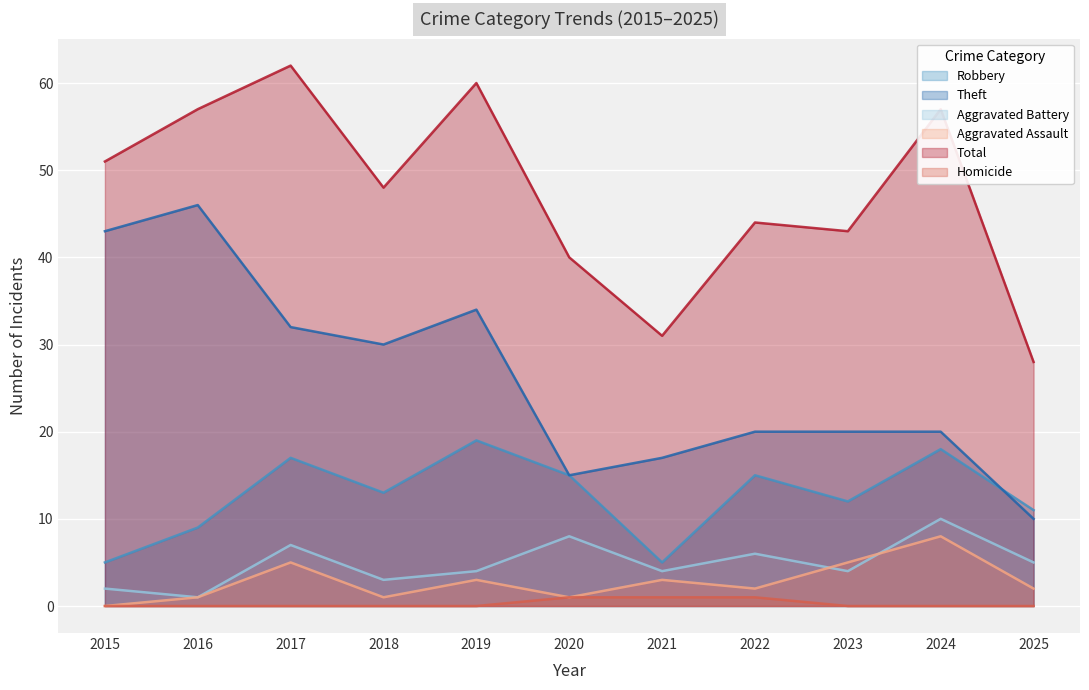

True or false: Robbery and Total cross at least once.

False